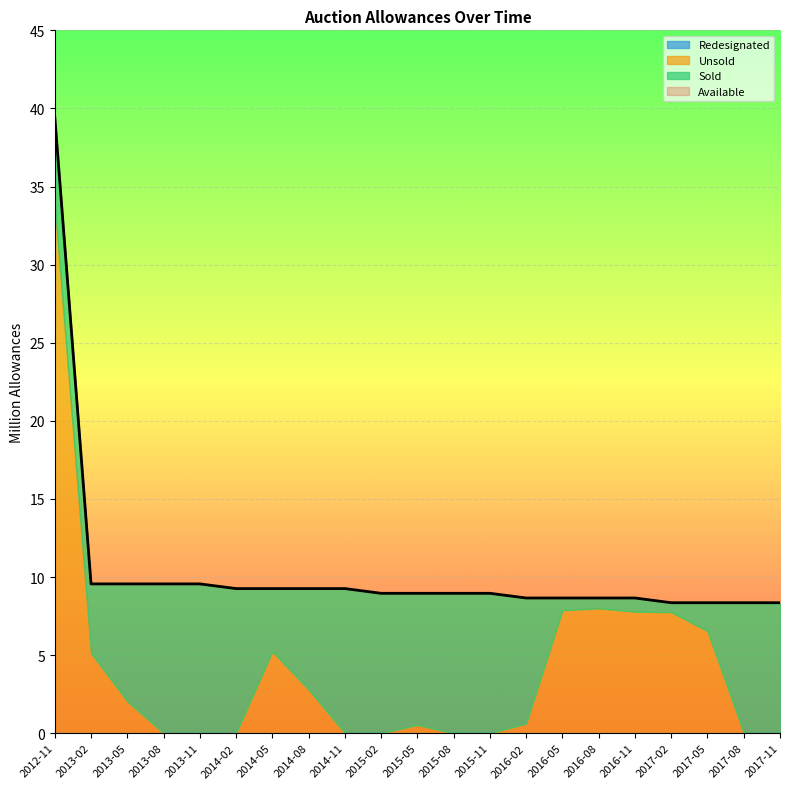

Rank the series by their average value, from lowest to highest.

Redesignated, Unsold, Sold, Available